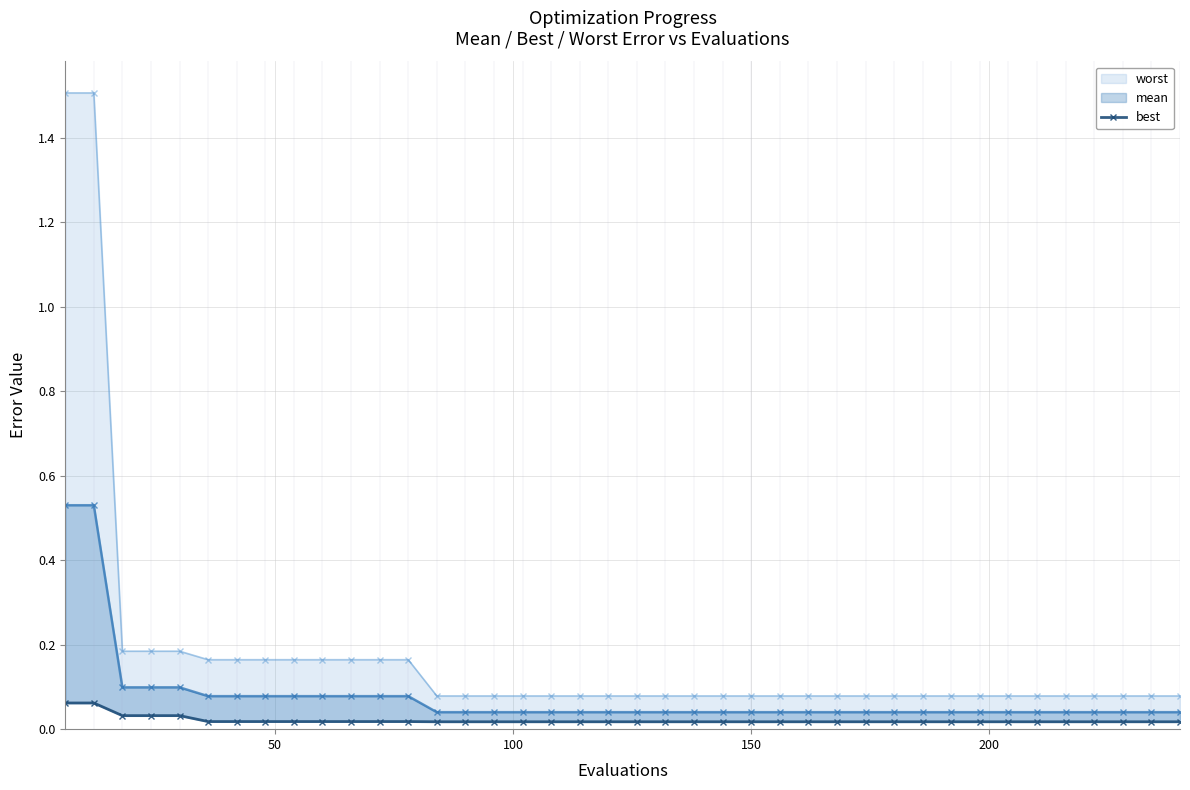

At how many categories does at least one series exceed 1?

2